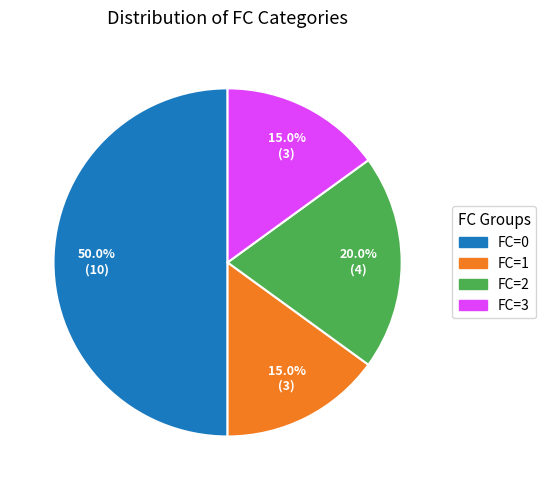

How many segments does this pie chart have?

4